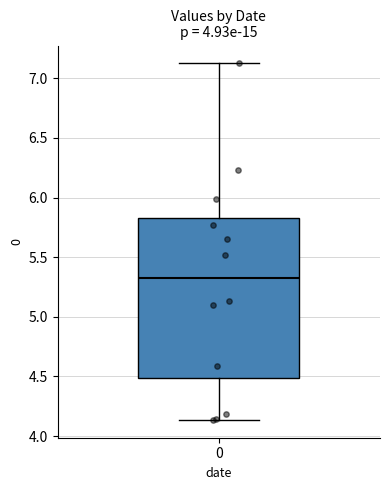

Transcribe this box plot: give where the median line is, the range the box spans, and where the two whiskers end, as read against the y-axis. The values are not printed on the chart, so give them approximately, as read against the axis.

median 5.35, box 4.50 to 5.85, whiskers 4.15 to 7.15